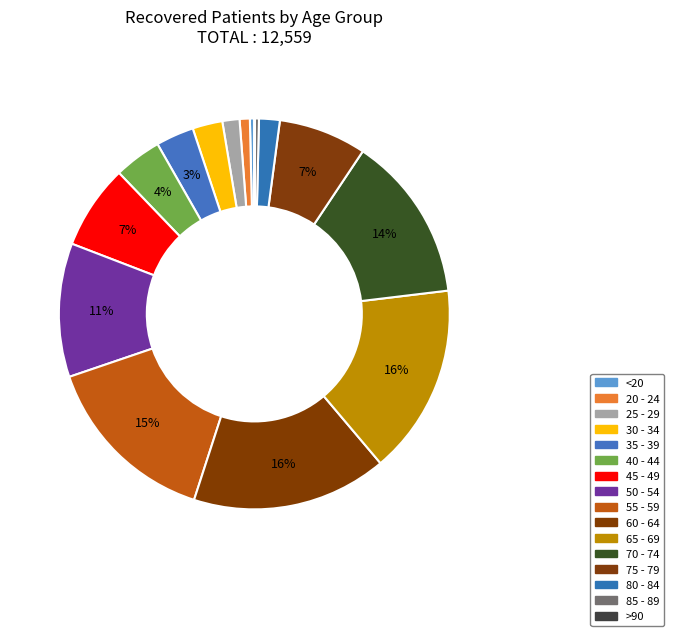

Is 55 - 59 the majority of the pie?

No